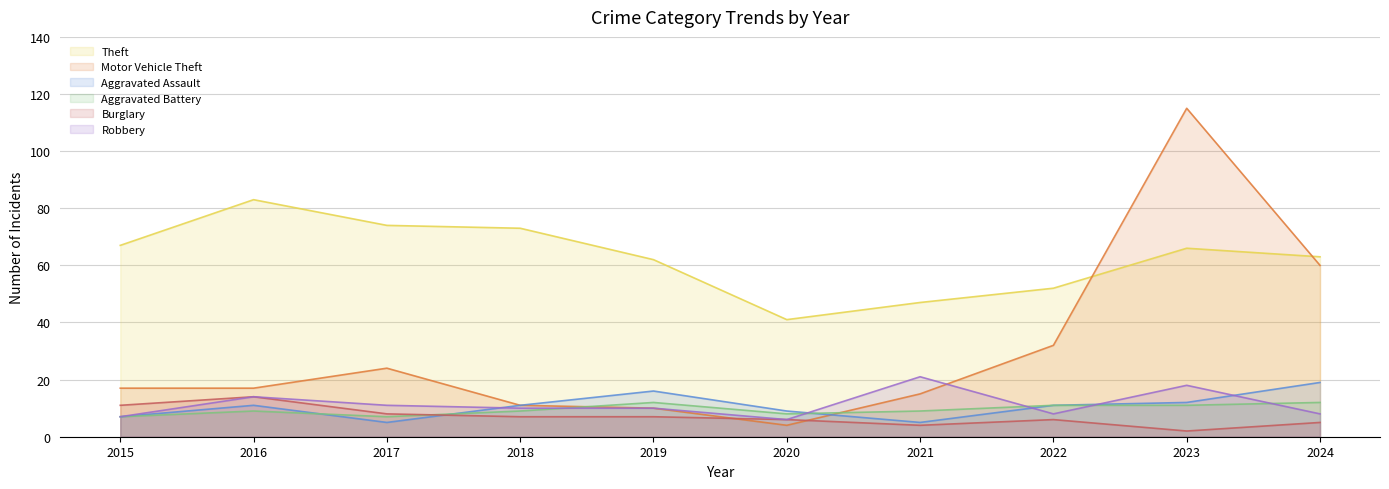

Rank the categories by Burglary value from highest to lowest.

2016, 2015, 2017, 2018, 2019, 2020, 2022, 2024, 2021, 2023